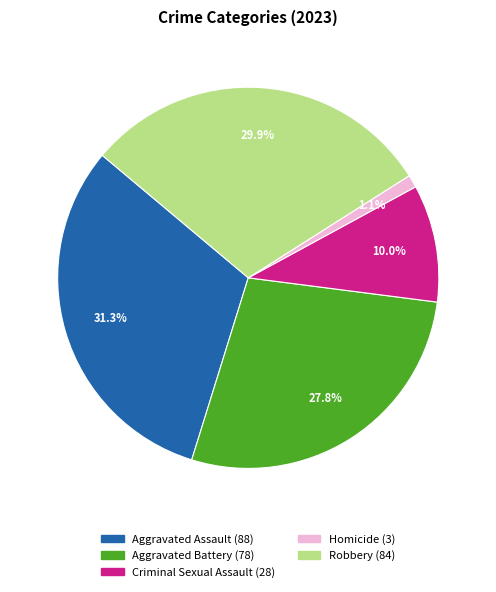

Is there any slice that represents more than half of the pie?

No